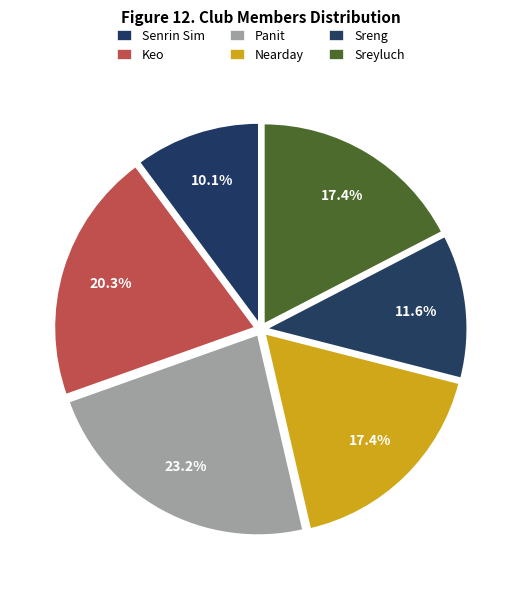

What percentage do Sreng and Sreyluch together represent?

29.0%